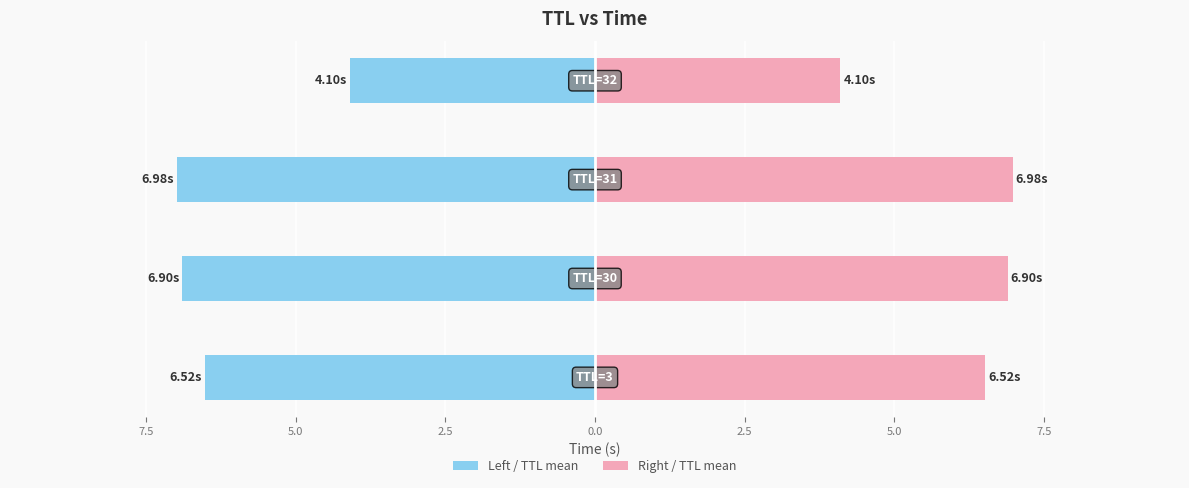

The Left / TTL mean series shows -3.8 at 7.5. True or false?

False